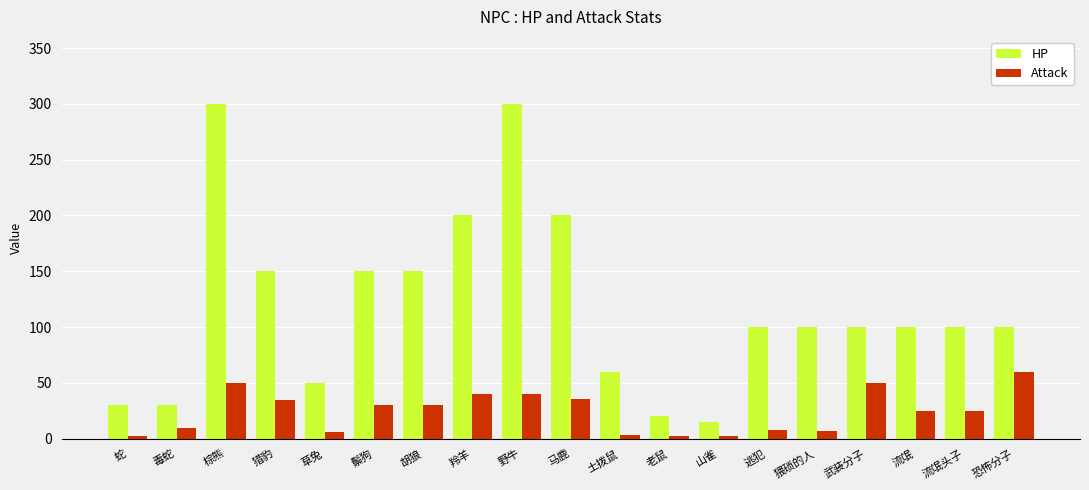

What position from the left is 猎豹?

4